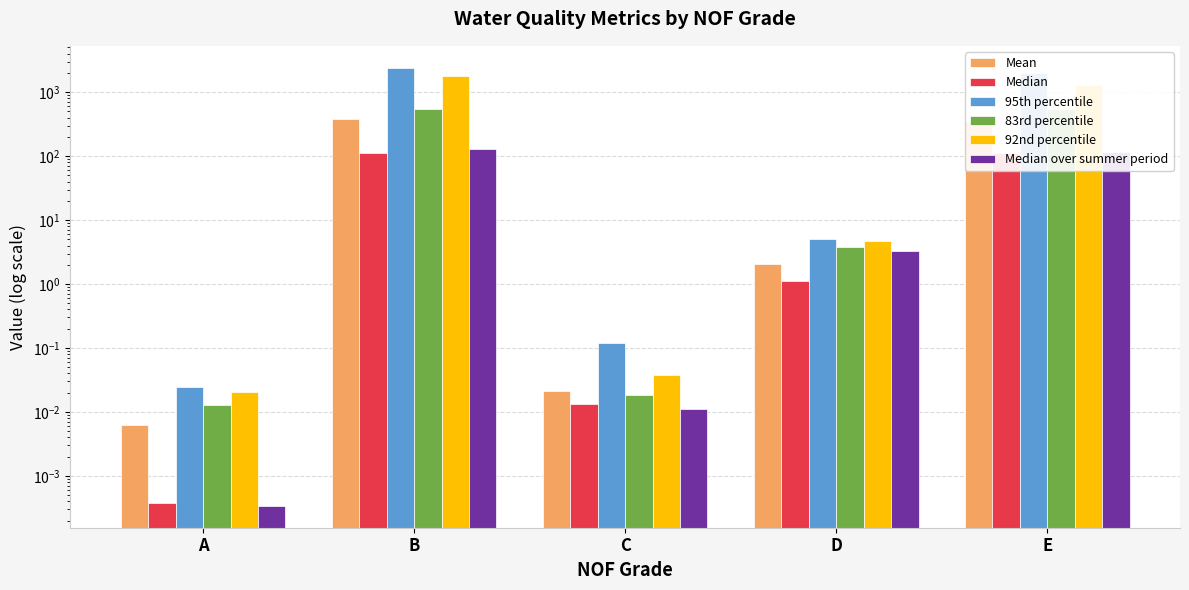

Reading left to right, extract all data points from this chart.

Mean: 0.0	387.5	0.0	2.1	344.0
Median: 0.0	110.0	0.0	1.1	110.0
95th percentile: 0.0	2412.5	0.1	5.0	1962.3
83rd percentile: 0.0	541.2	0.0	3.8	543.8
92nd percentile: 0.0	1774.7	0.0	4.8	1300.0
Median over summer period: 0.0	130.0	0.0	3.3	115.0